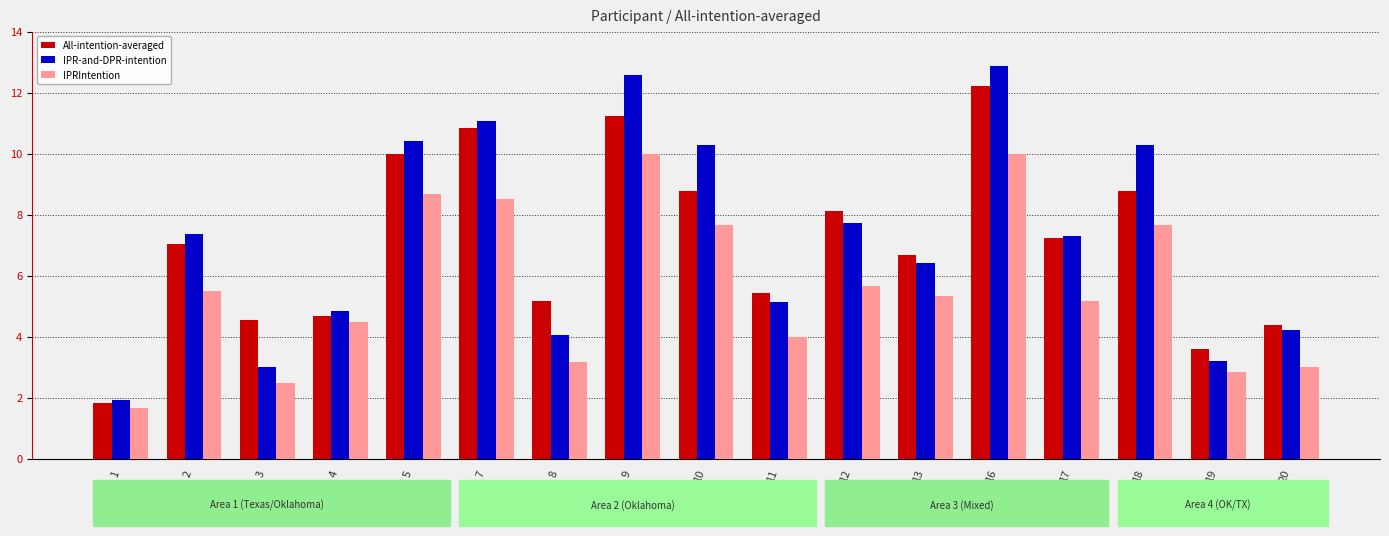

Where does the IPRIntention series first go above 5?

2